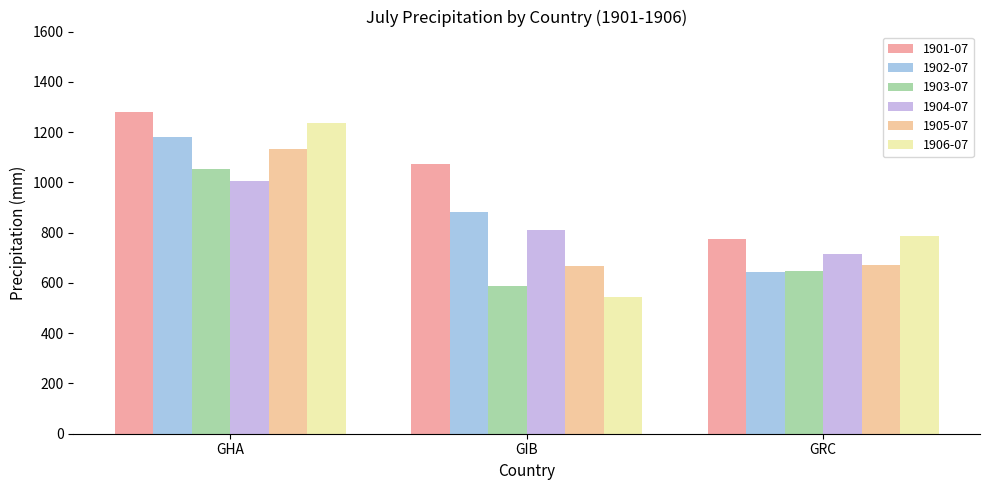

Are the bars horizontal?

No